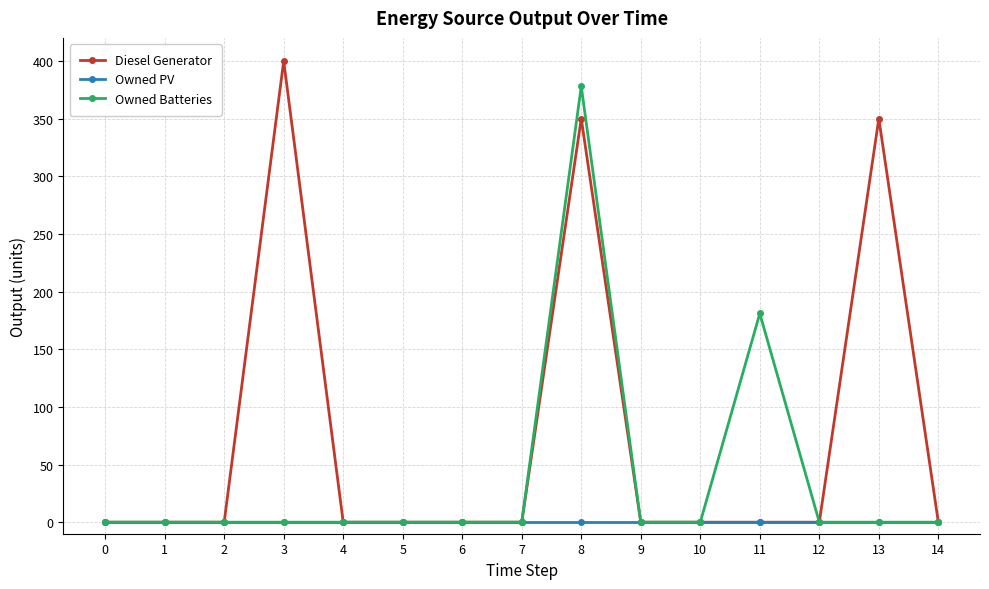

True or false: Diesel Generator has more than 2 points higher than both neighbors.

True